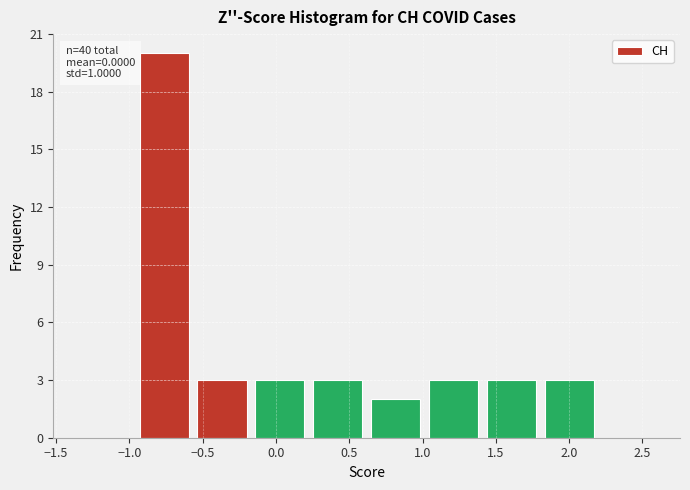

Which range on the x-axis has the tallest bar?

-0.95 to -0.55